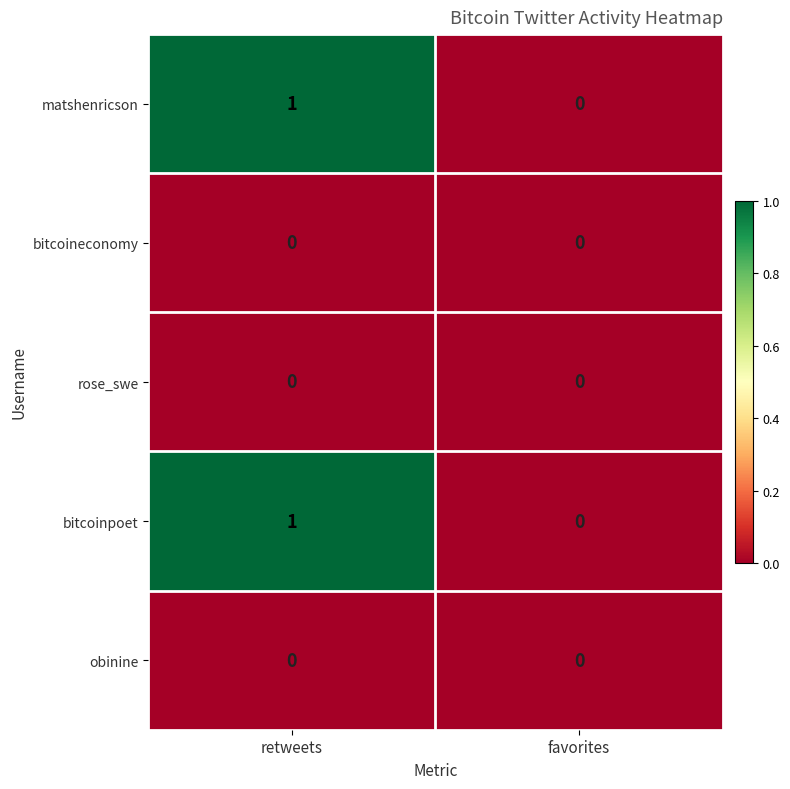

True or false: rose_swe has a value of 0 at retweets.

True